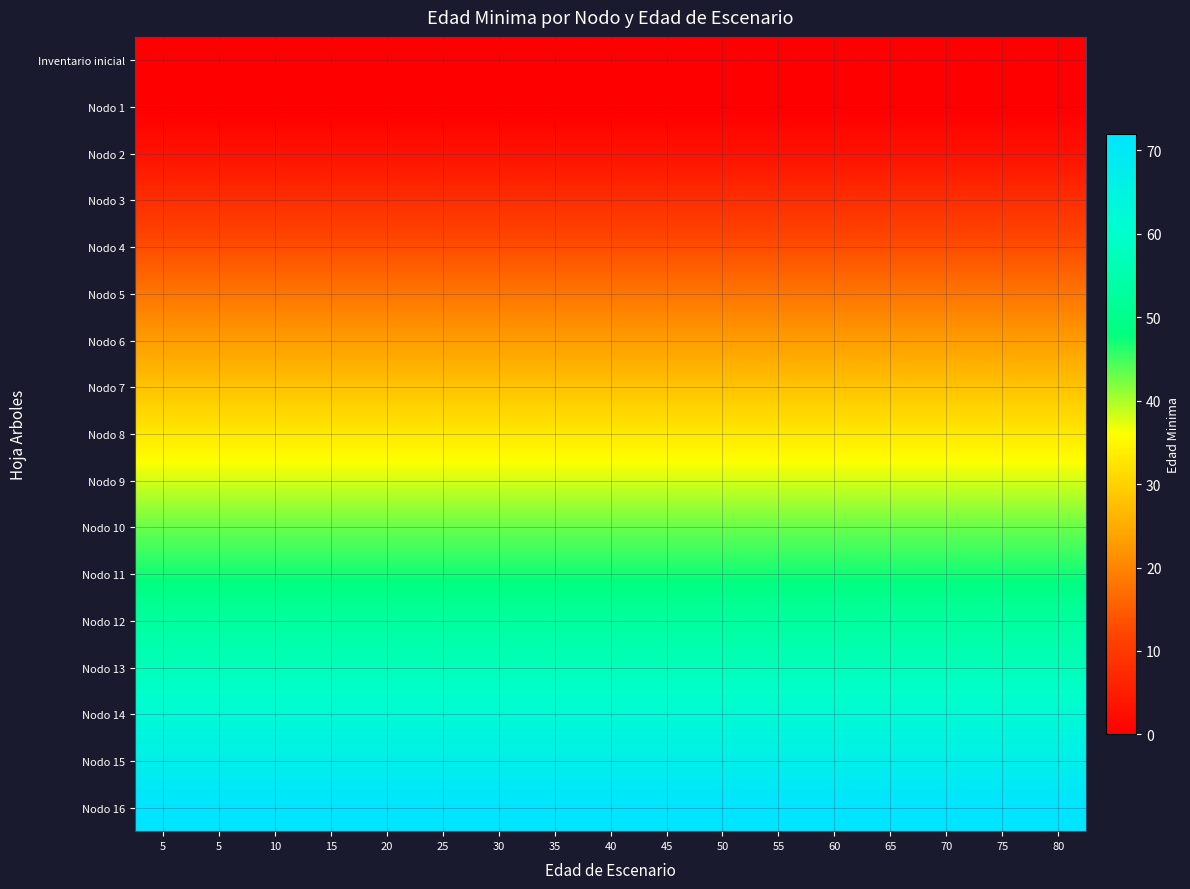

How many distinct data groups are displayed?

17